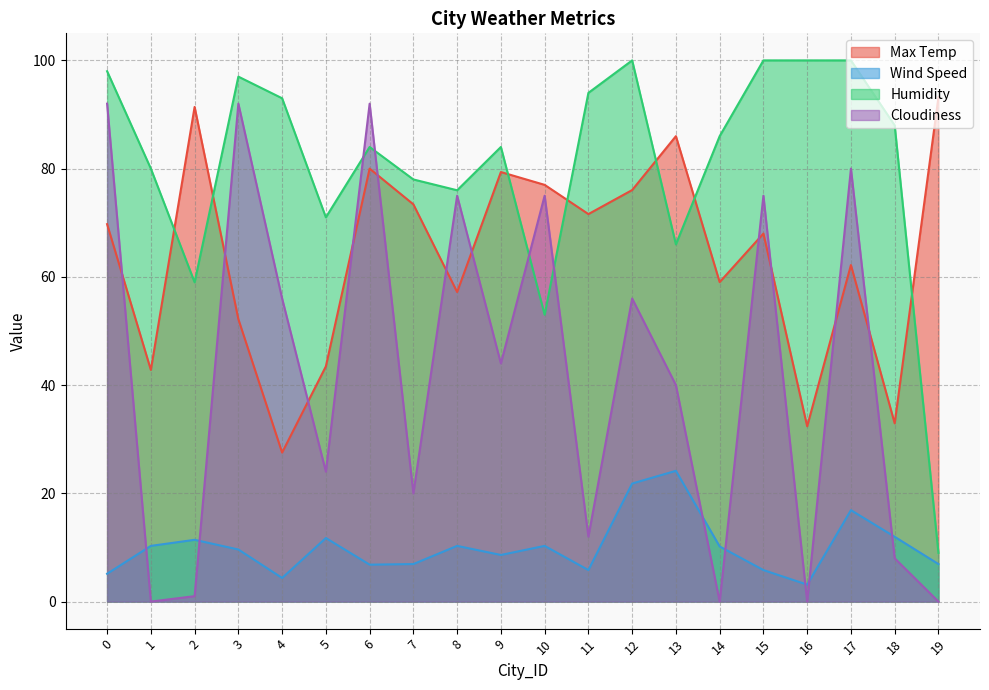

Is it true that Cloudiness equals 40.0 at 13?

True